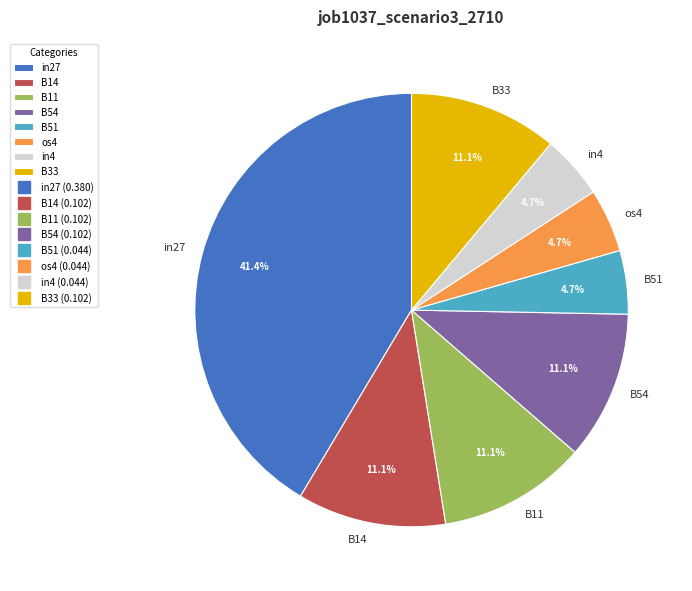

What is the largest slice in the pie chart?

in27